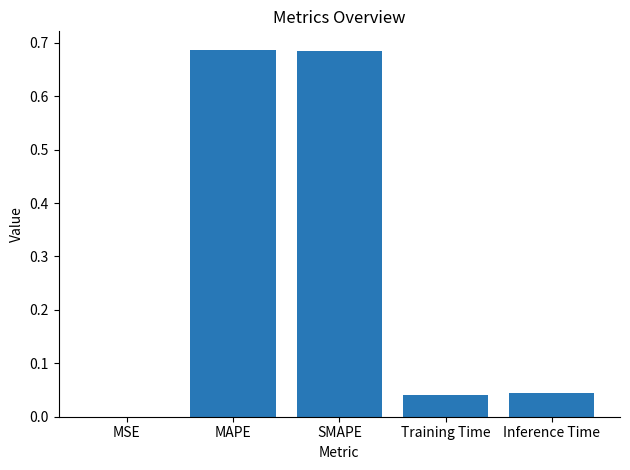

What is the sum of all values?

1.5